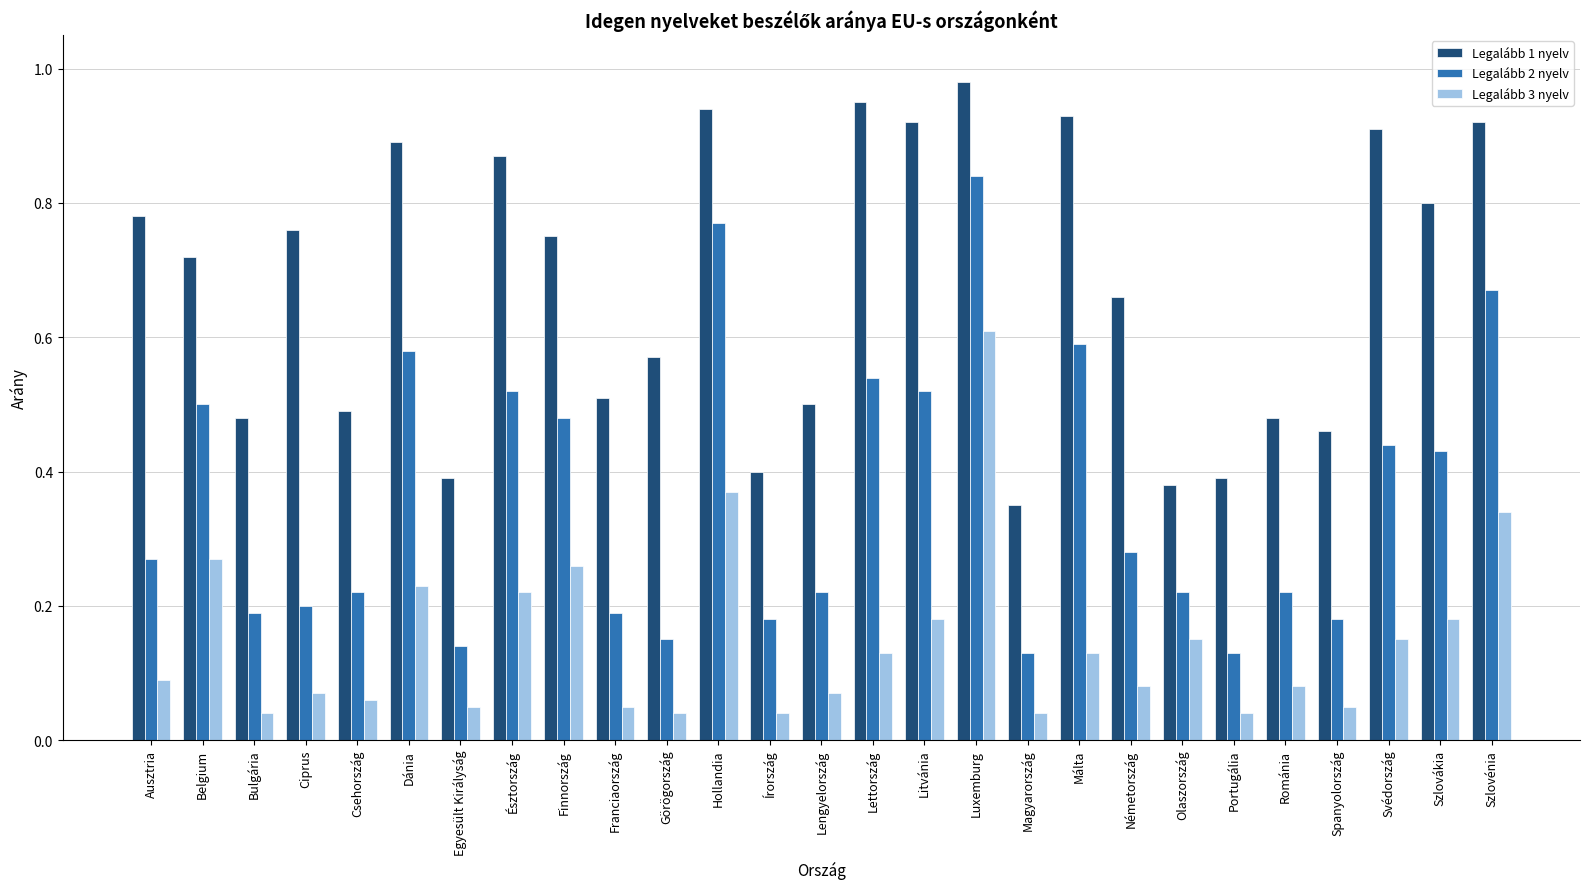

What is the sum of all Legalább 3 nyelv values?

4.0